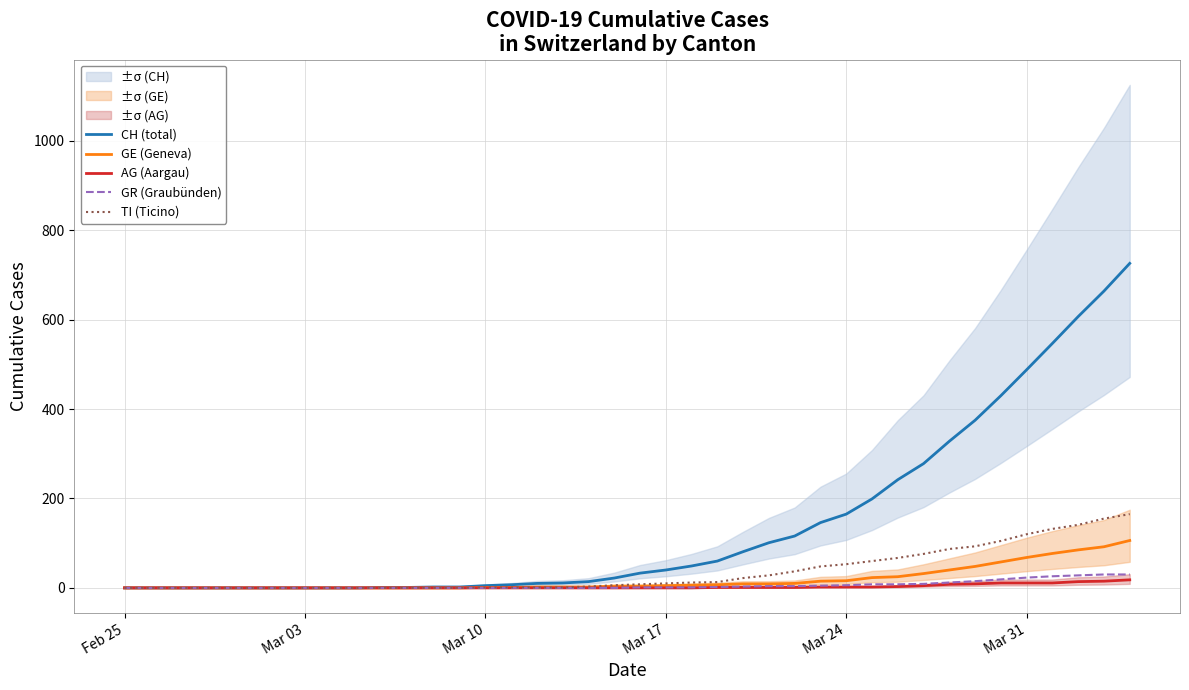

What is the value of the TI (Ticino) point at the 23rd from the left?

12